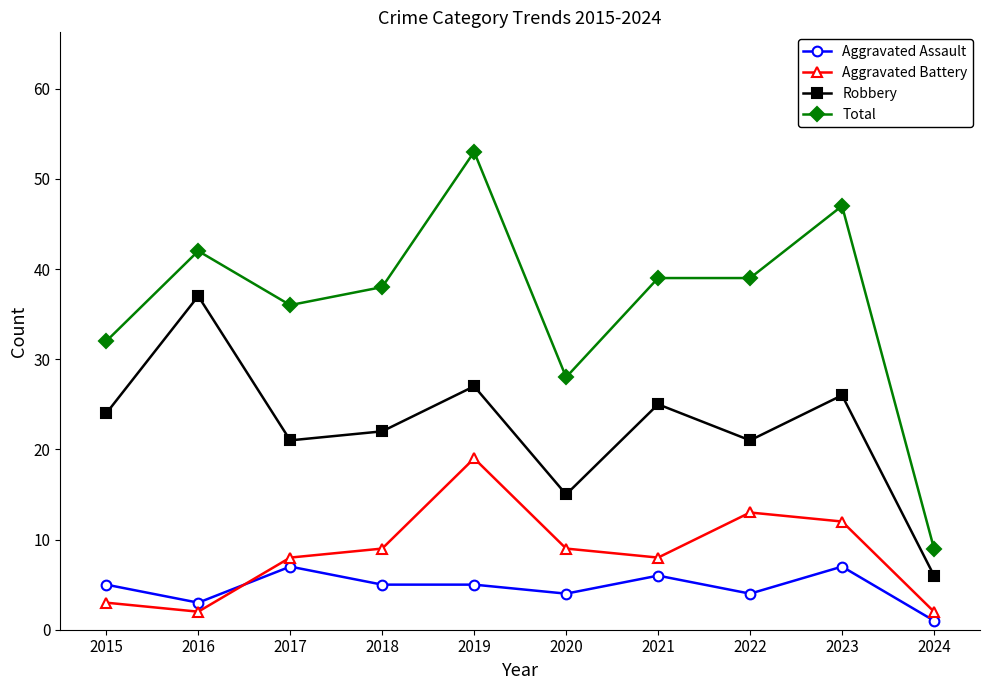

At which category does Aggravated Battery reach its first local valley?

2016